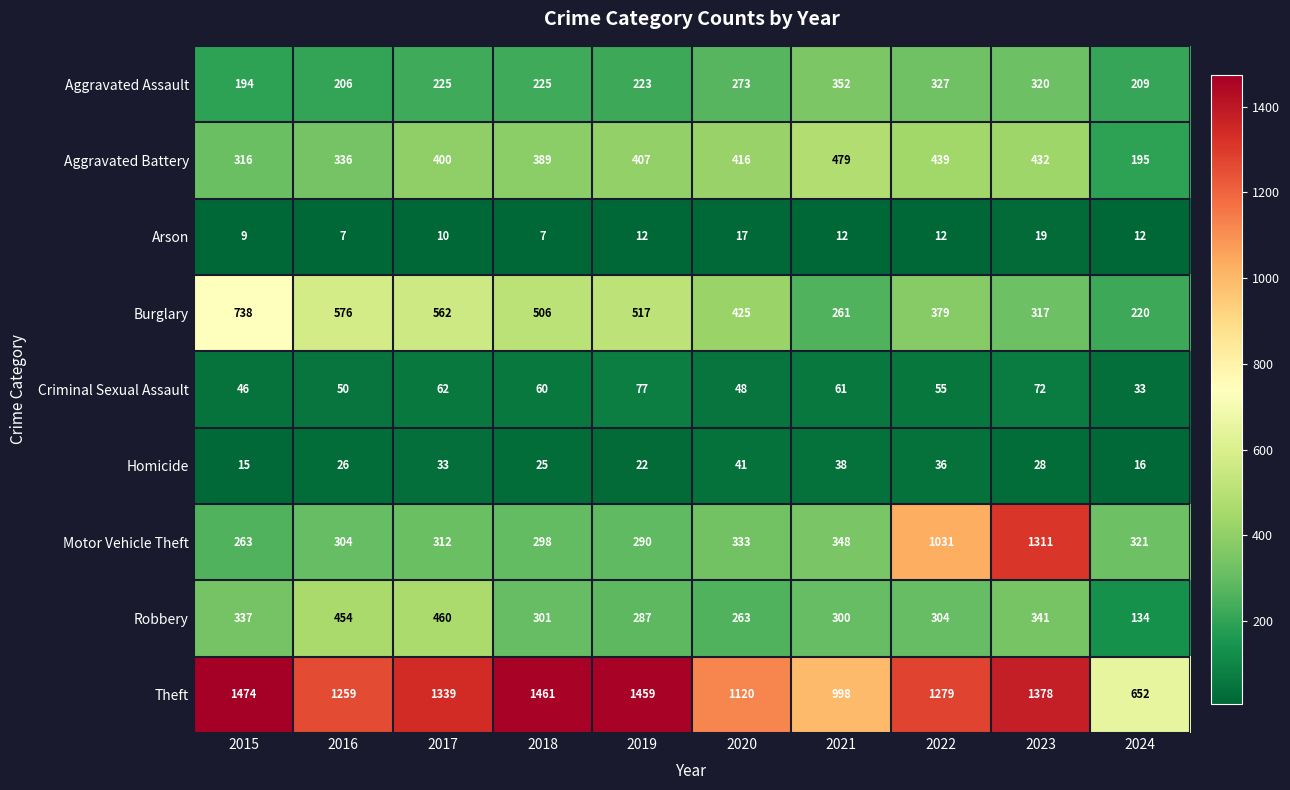

True or false: Homicide has a value of 54 at 2017.

False